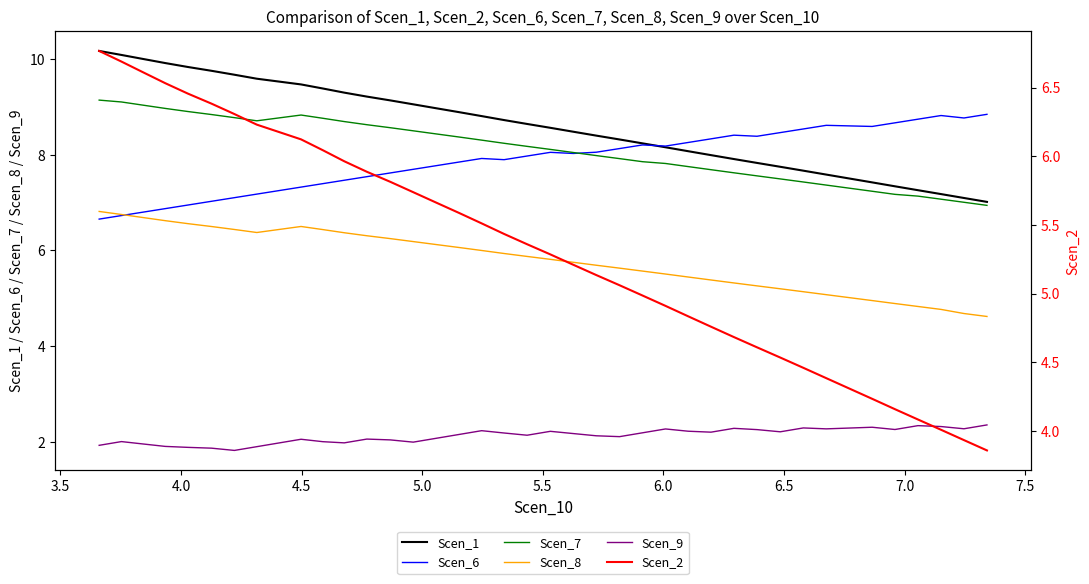

What is the difference between the maximum and minimum values in the Scen_9 series?

0.5